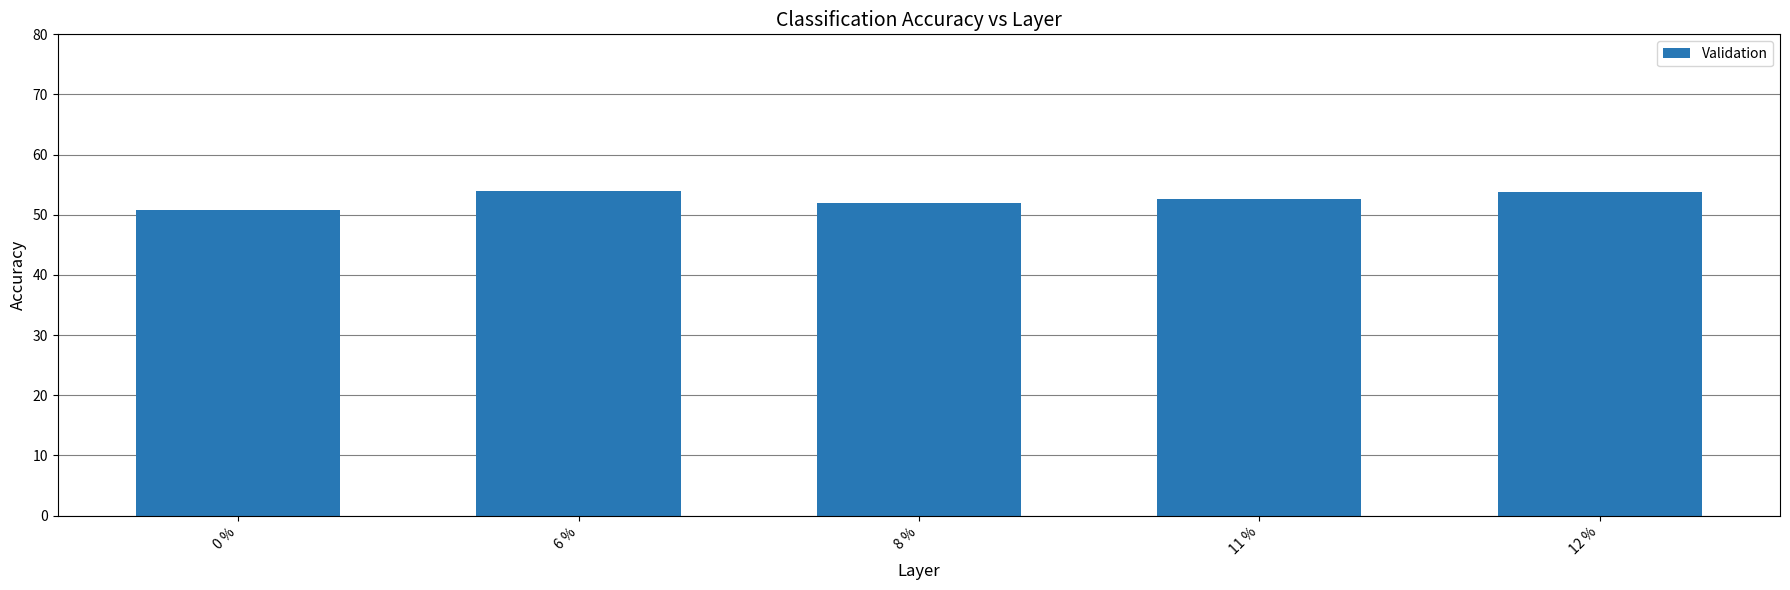

What is the ratio of the value at 11 % to the value at 0 %?

1.0